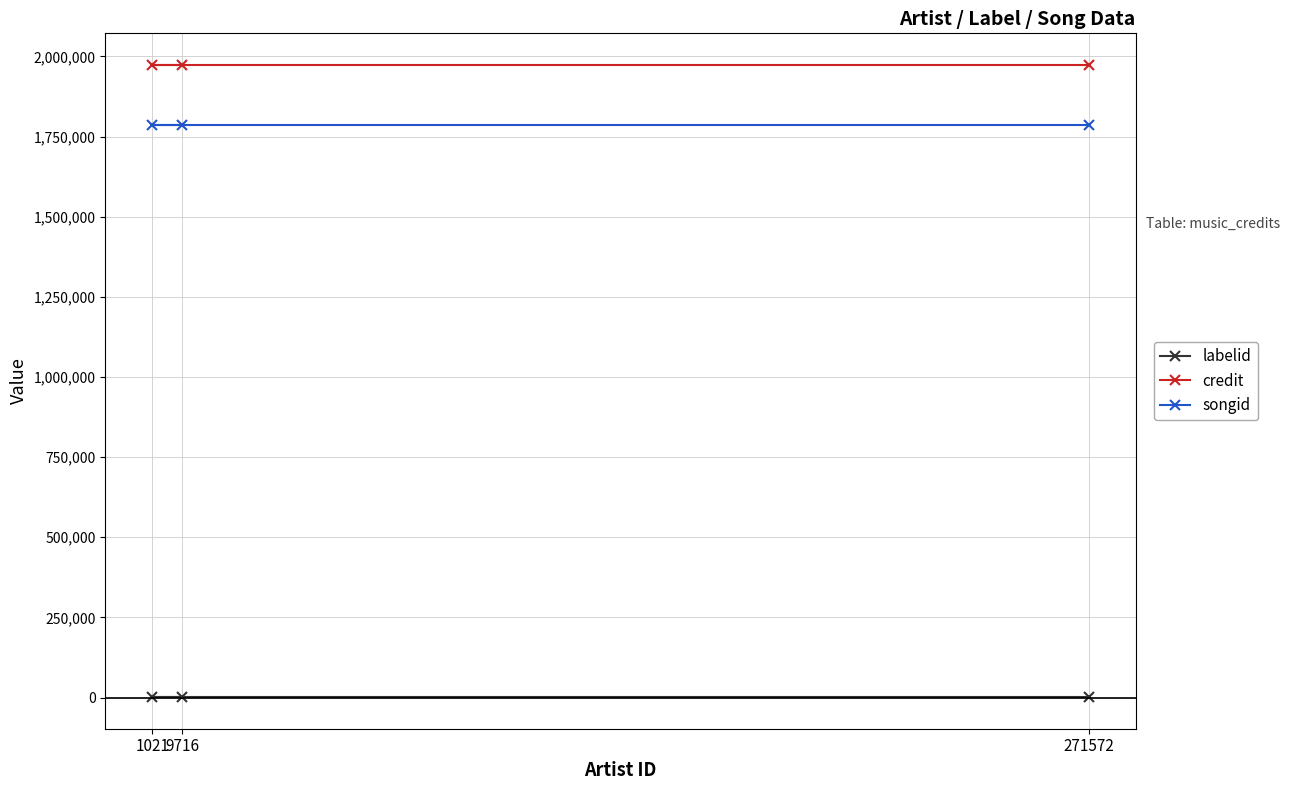

Between 1021 and 271572, which is larger?

1021